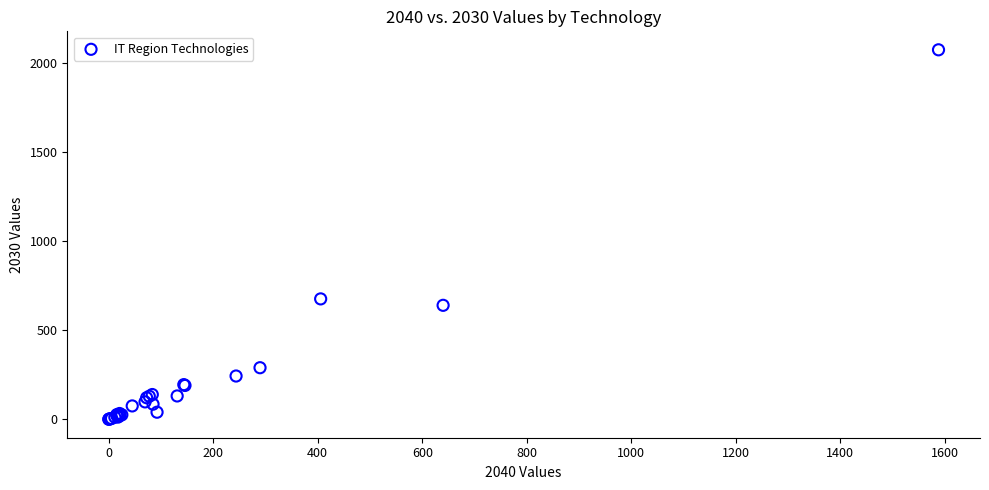

What Y value in the scatter plot is closest to 1037?

676.0